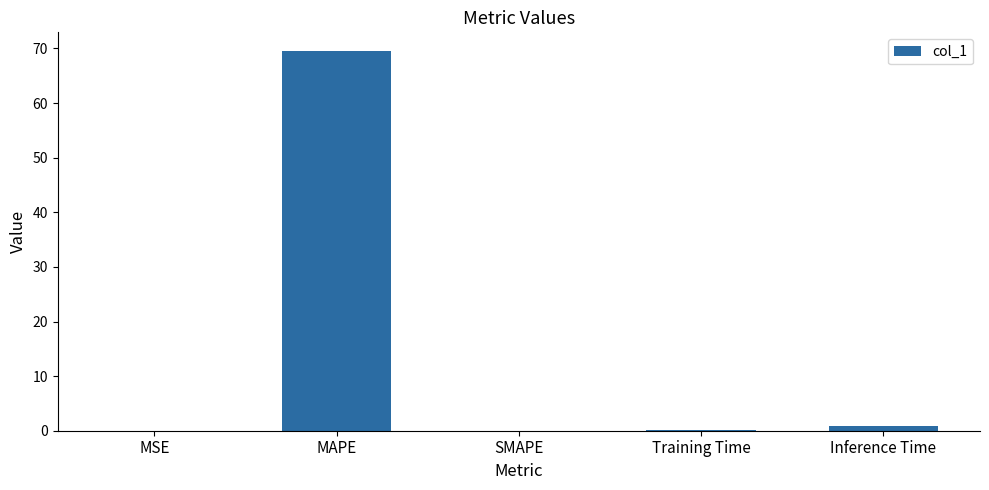

True or false: the data shows -24.1 at SMAPE.

False